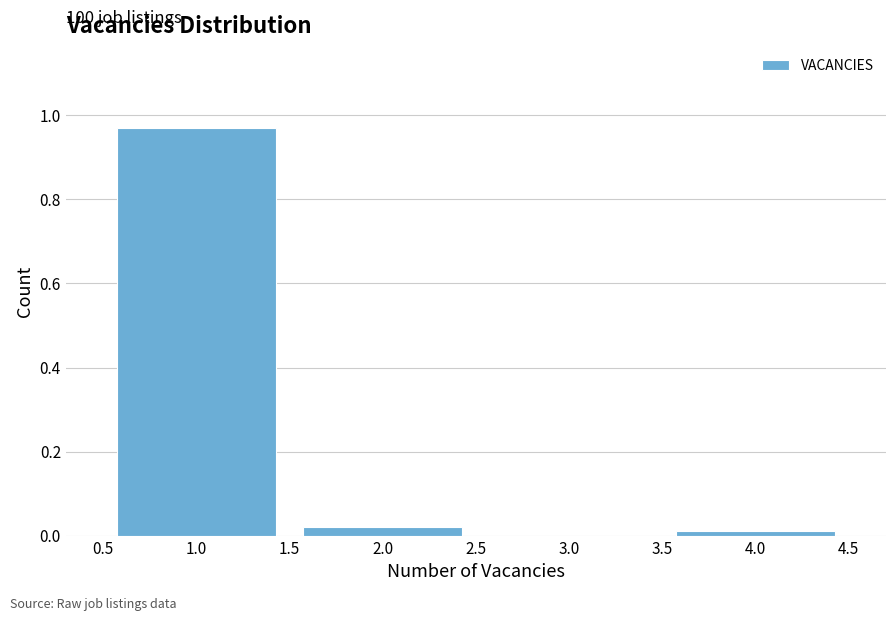

Which range on the x-axis has the tallest bar?

0.5 to 1.5